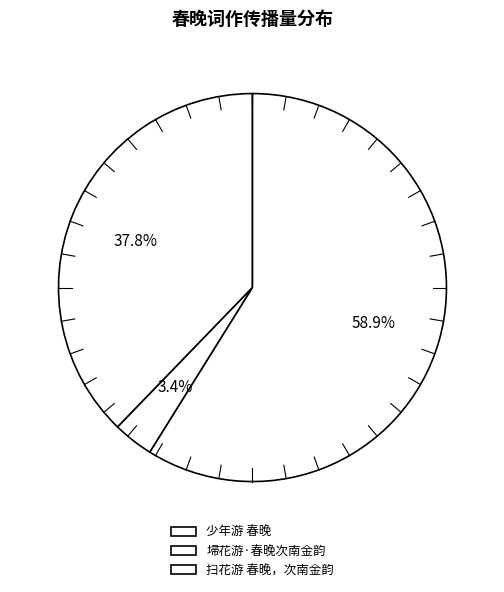

Which category has the biggest portion of the pie?

扫花游 春晚，次南金韵